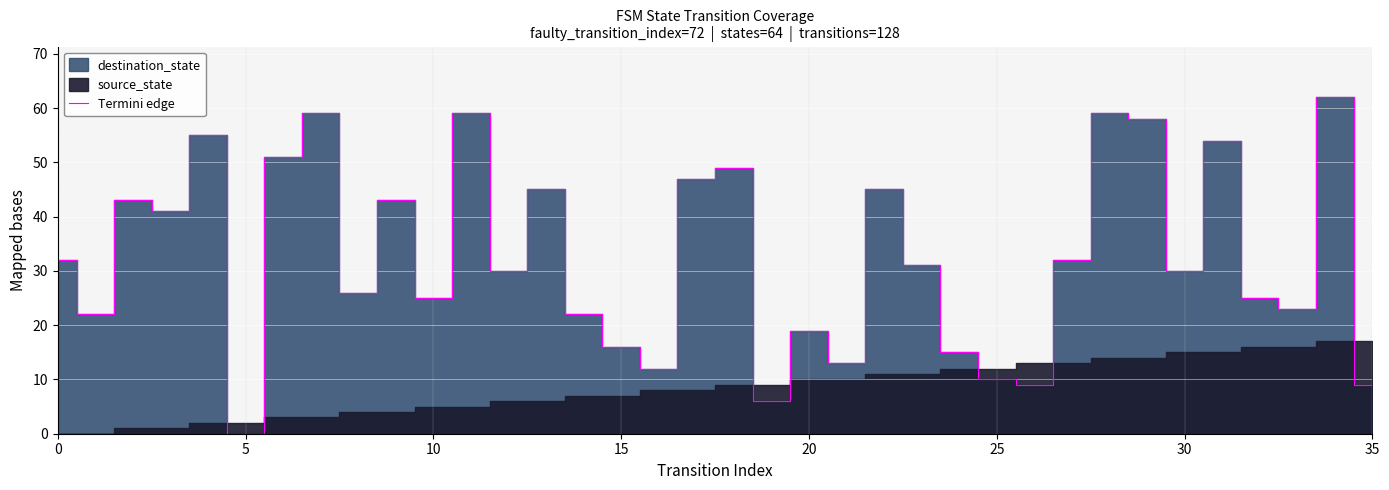

What is the highest value of the Termini edge series?

62